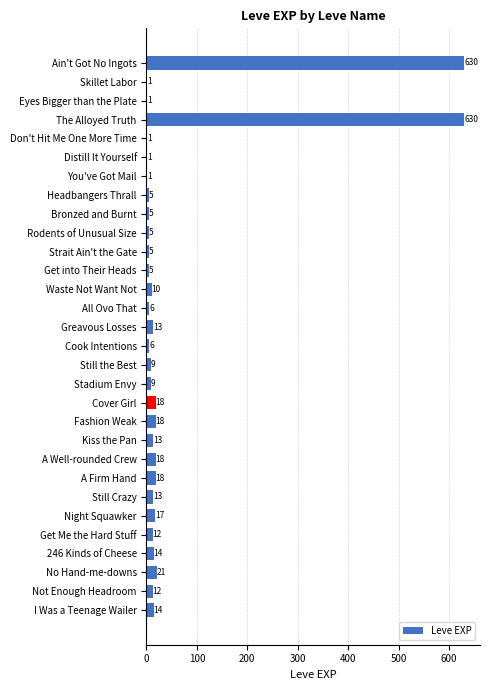

What is the sum of all values?

1531